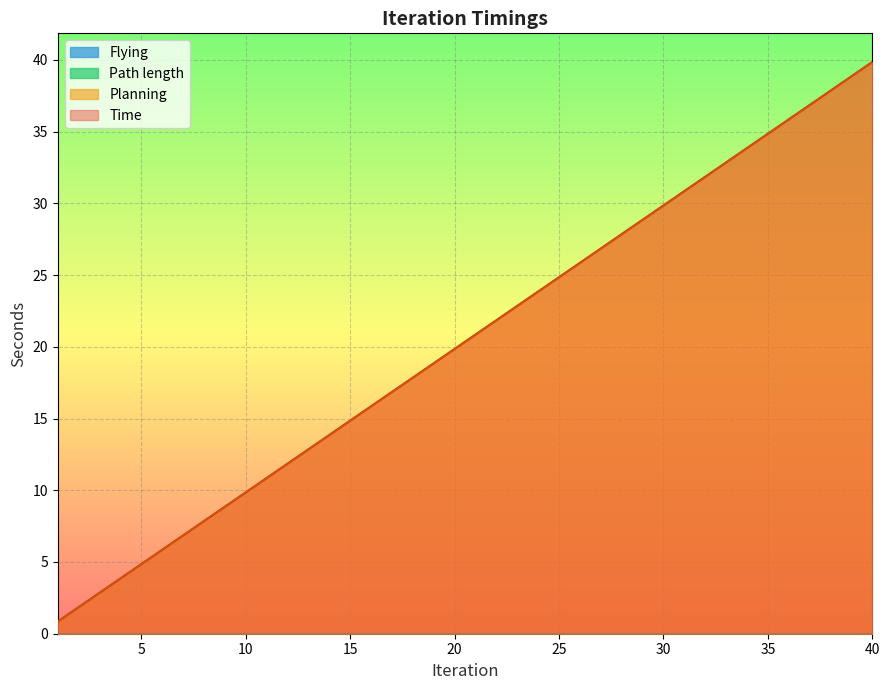

Is it true that Time equals 0.9 at 2?

False